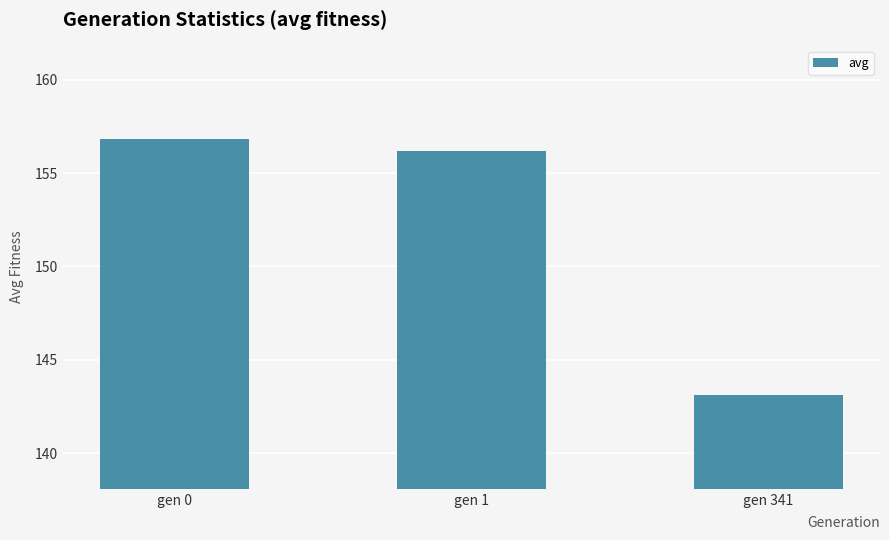

Reading left to right, list all the values displayed in this chart.

156.8	156.2	143.1